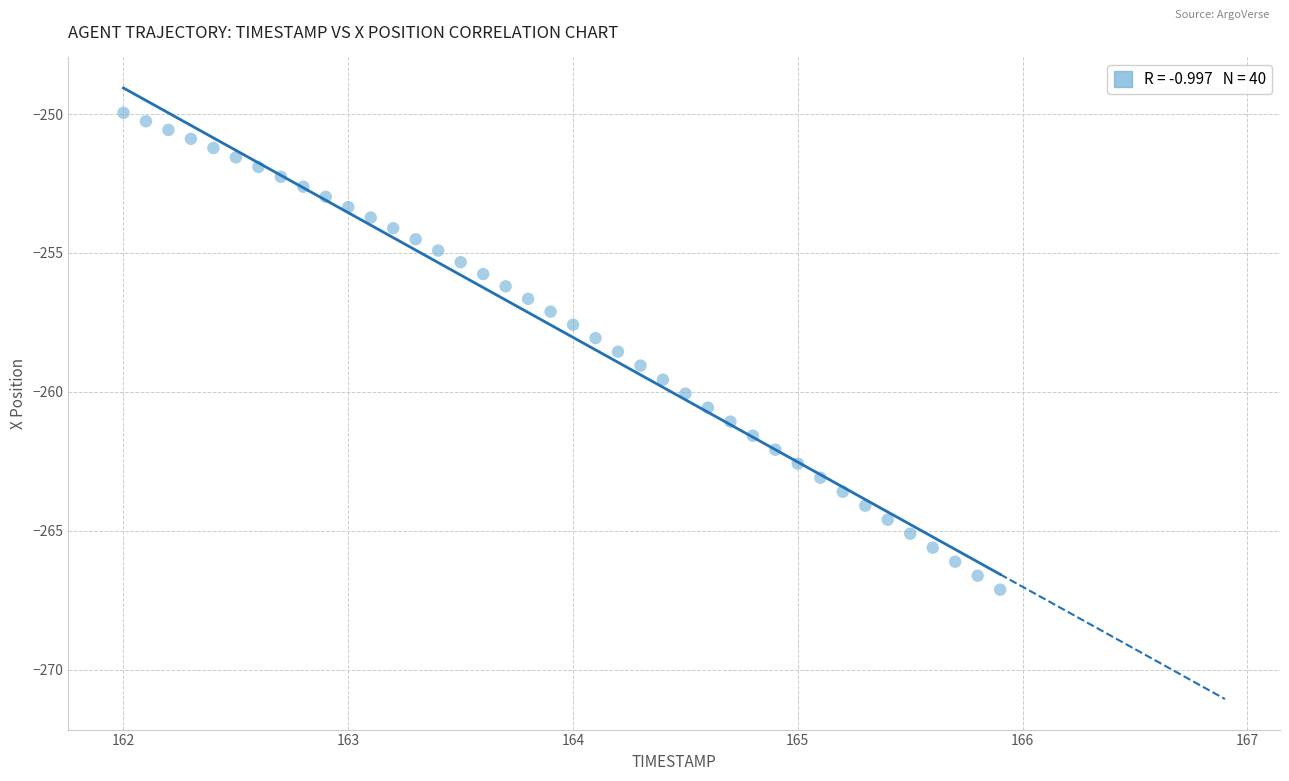

What is the range of Y values (max minus min)?

17.2